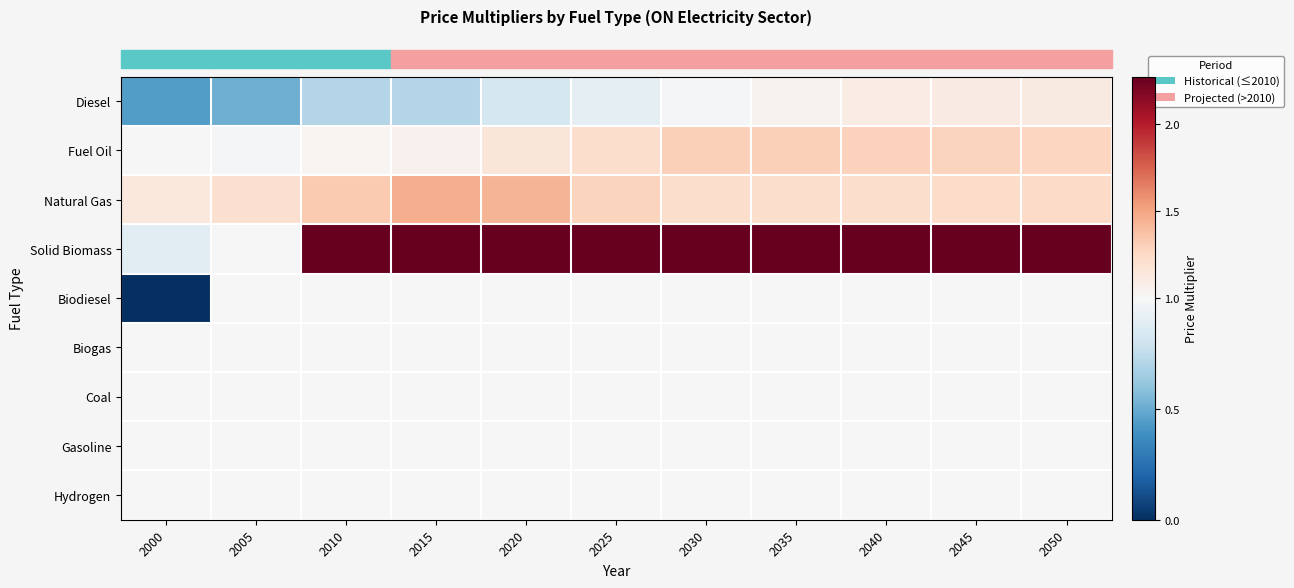

Count the number of data series in this chart.

9